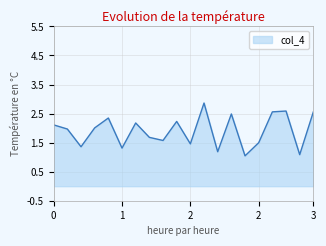

What is the minimum value shown in the chart?

1.0